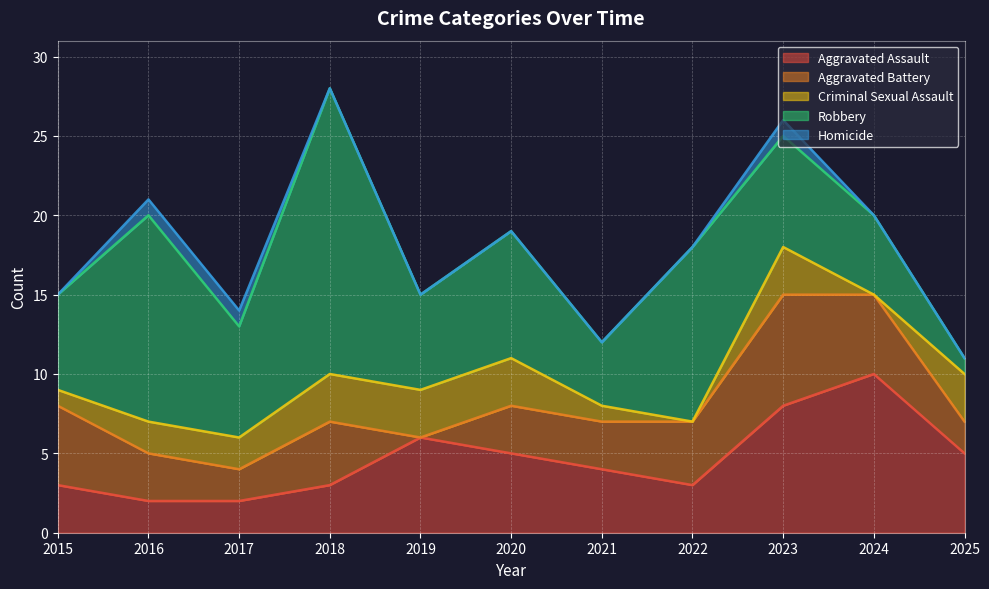

Which series has the largest total across all categories?

Robbery